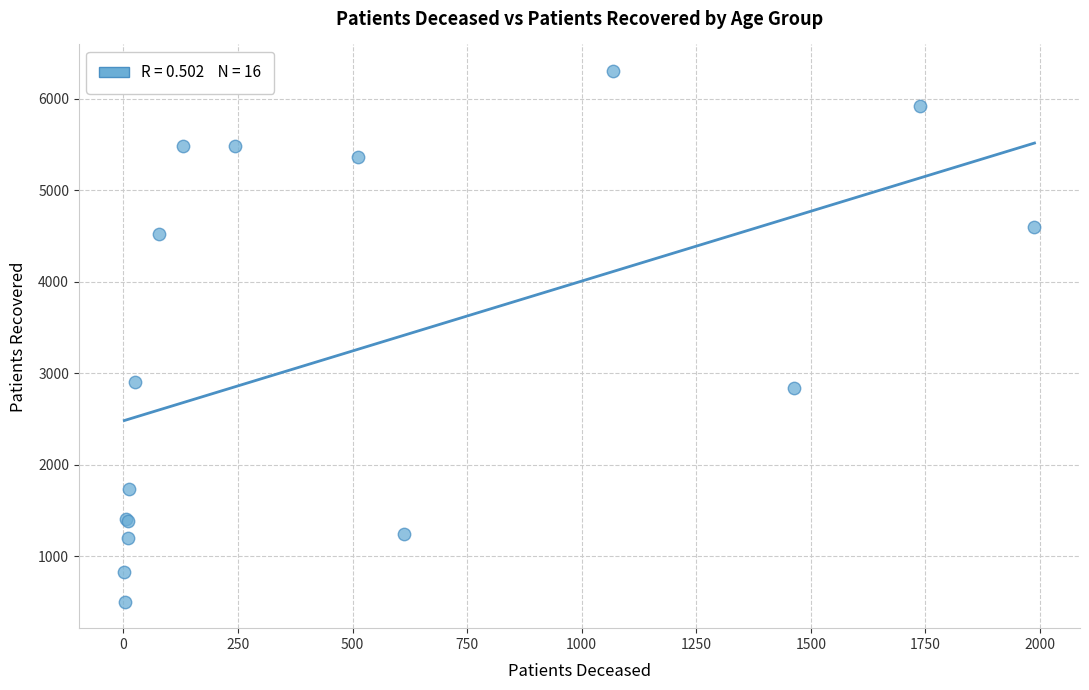

What Y value in the scatter plot is closest to 3402?

2908